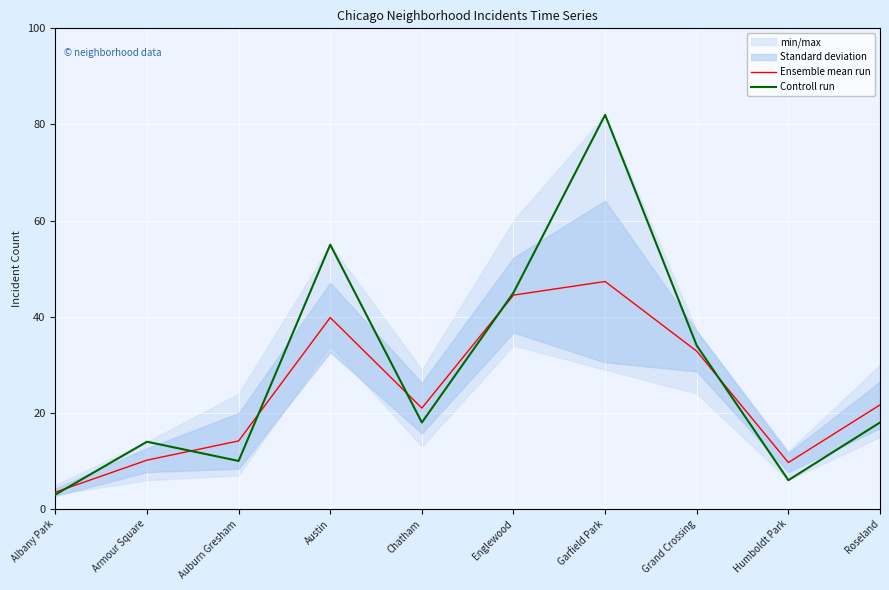

Which label corresponds to the largest value in the chart?

Garfield Park